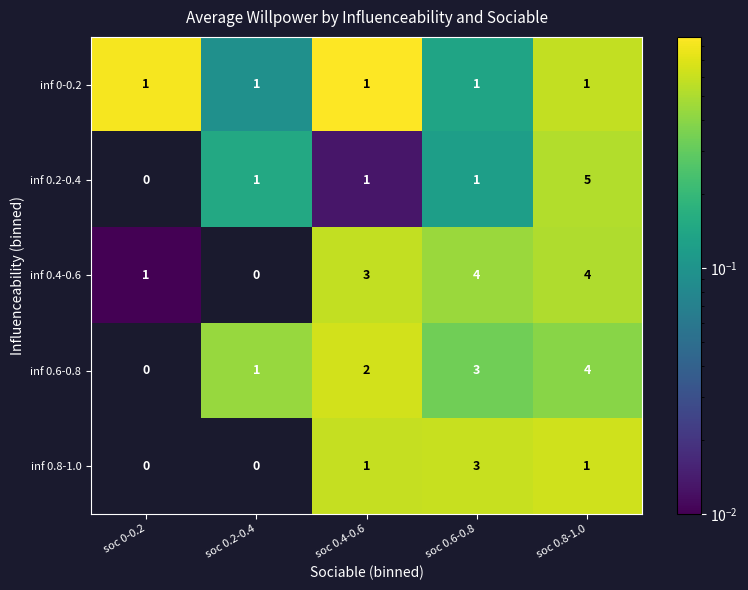

At which category is the sum across all series the highest?

soc 0.8-1.0